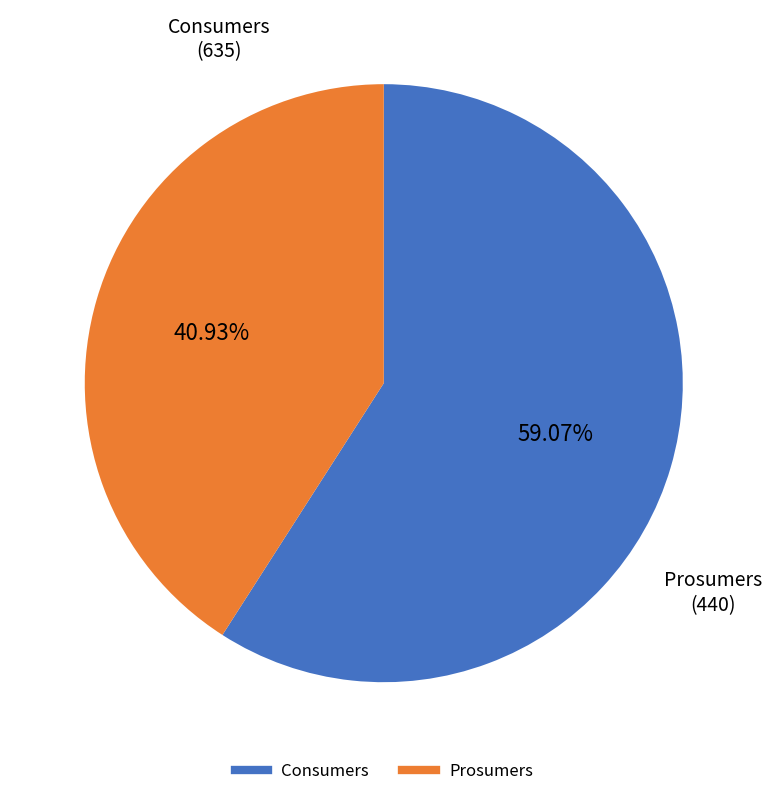

The Consumers slice represents 59% of the pie. True or false?

True